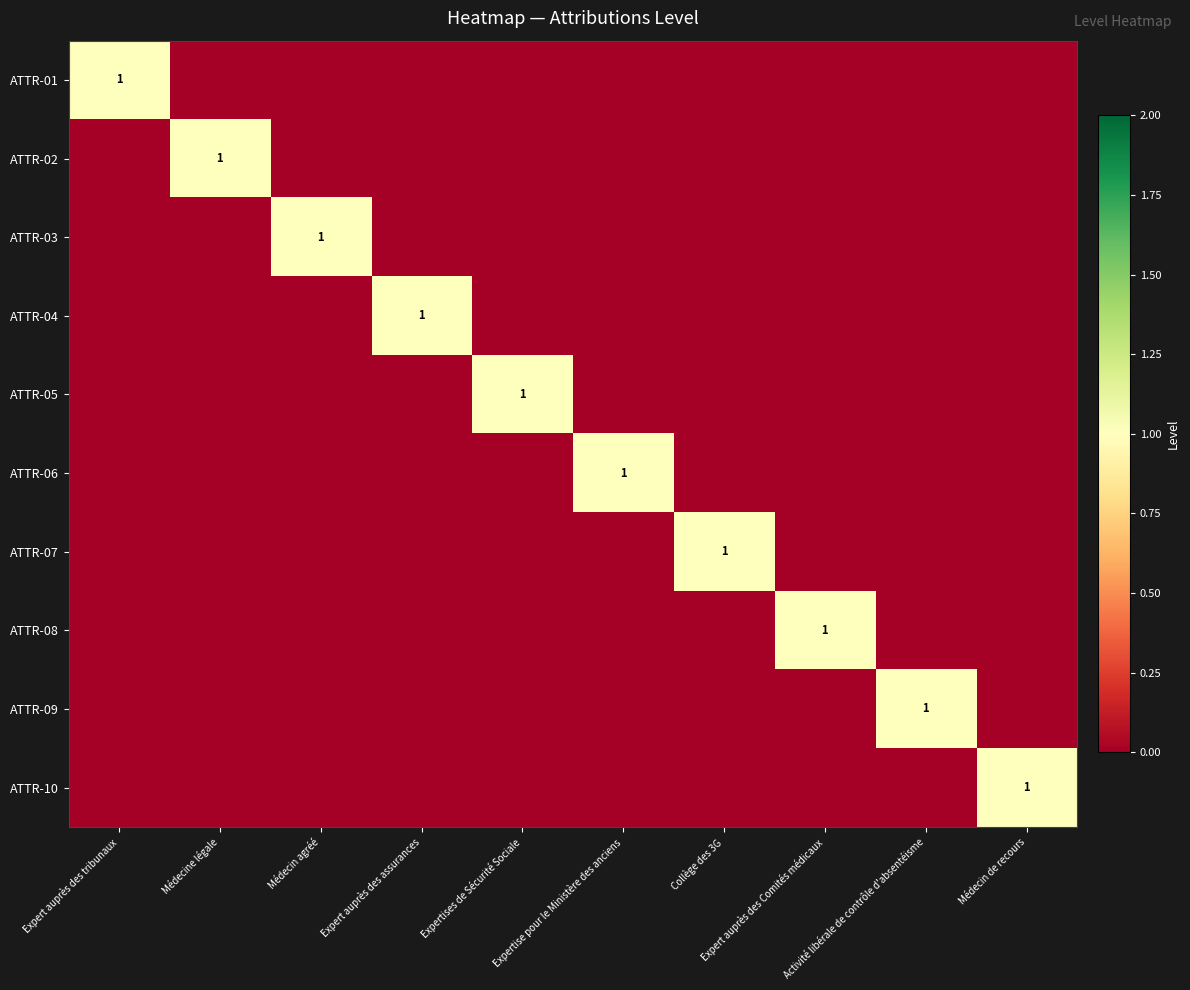

The ATTR-10 series shows 1 at Expert auprès des assurances. True or false?

False